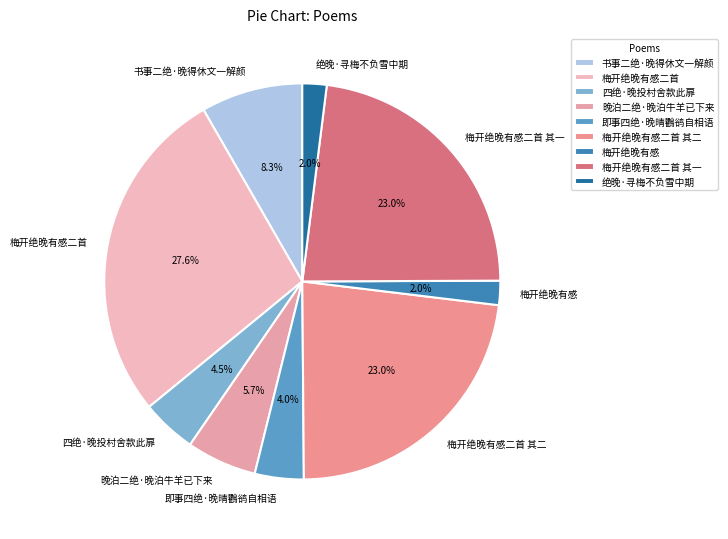

To the nearest percent, what is the difference between the 梅开绝晚有感二首 其二 and 即事四绝·晚晴鸜鹆自相语 slice percentages?

19%